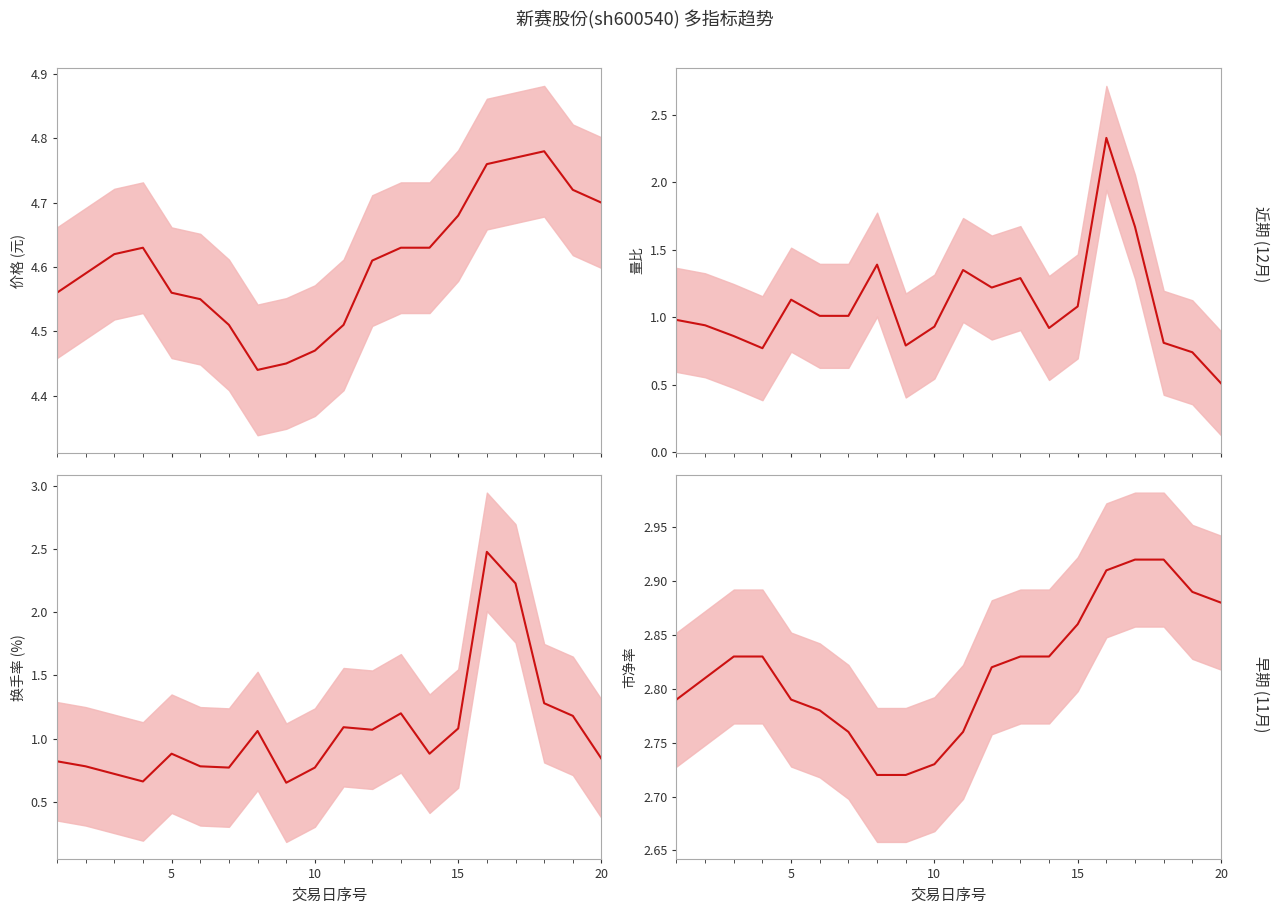

The value of 市净率 均值 at 5 is 5.0. True or false?

False